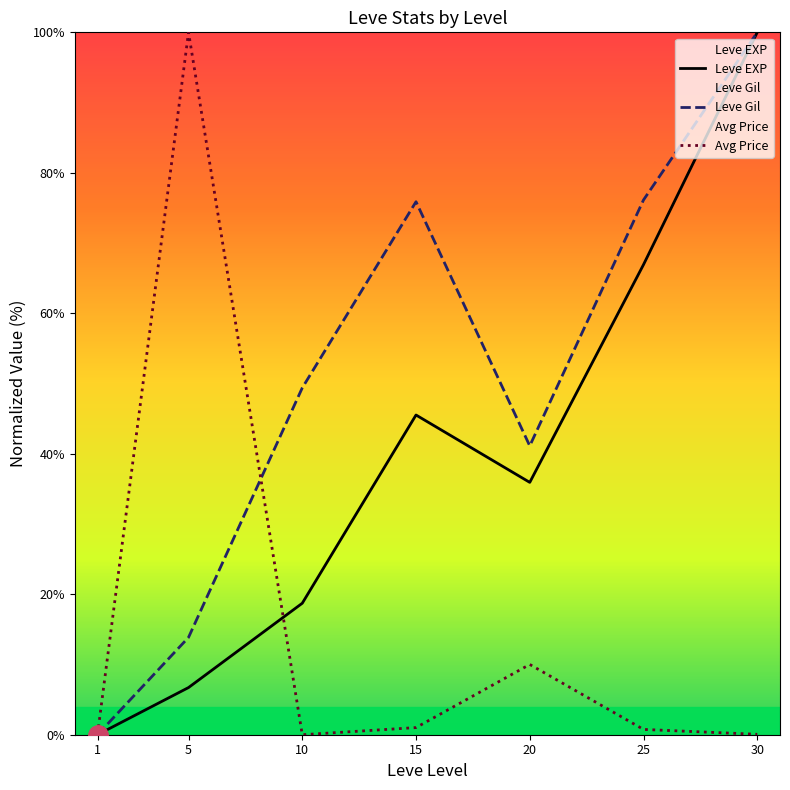

What is the value of the Leve Gil point at the 5th from the left?

41.1